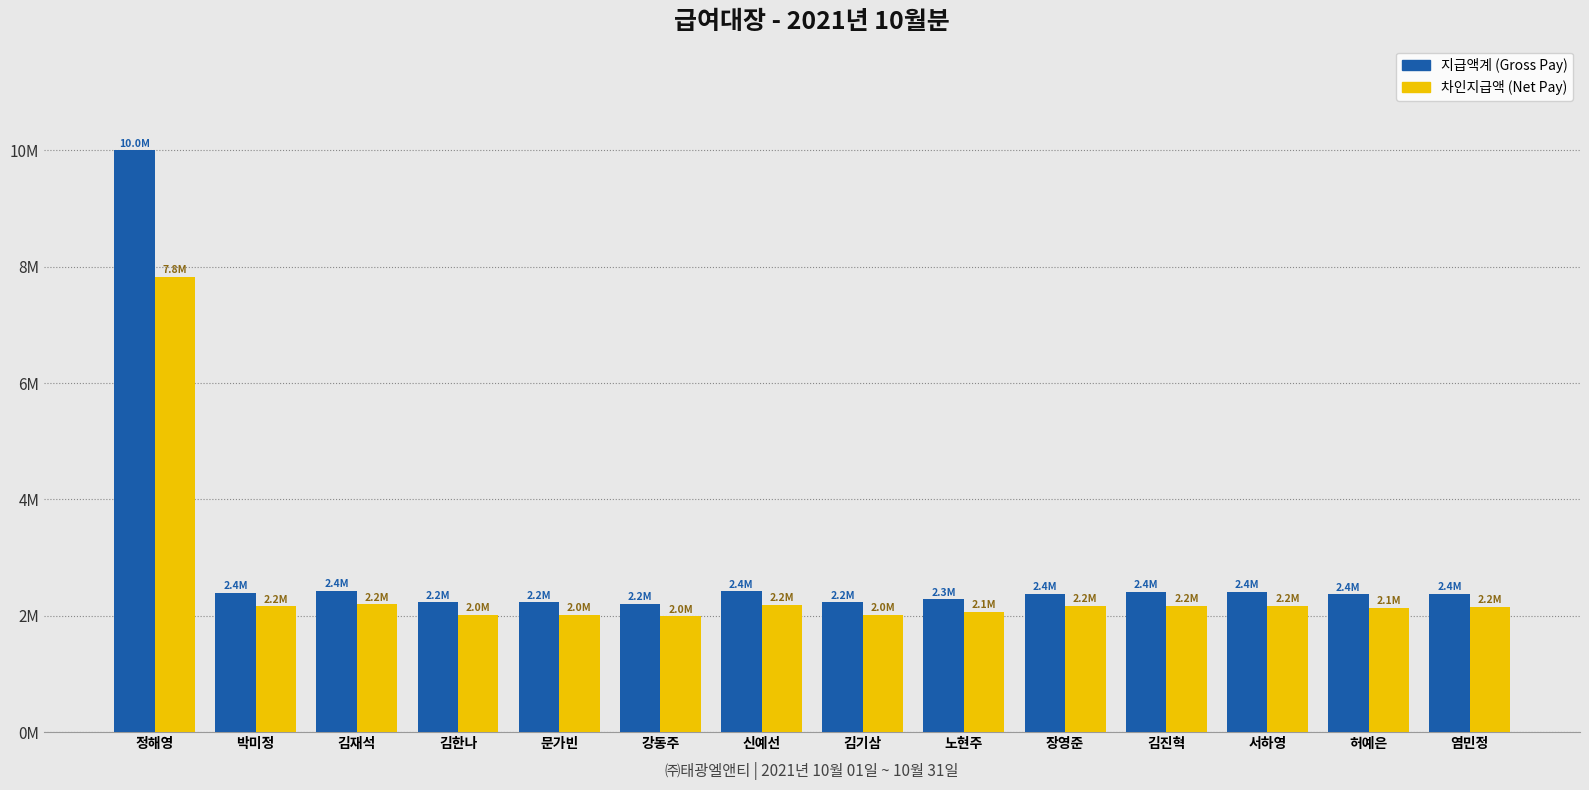

Does the chart contain any negative values?

No